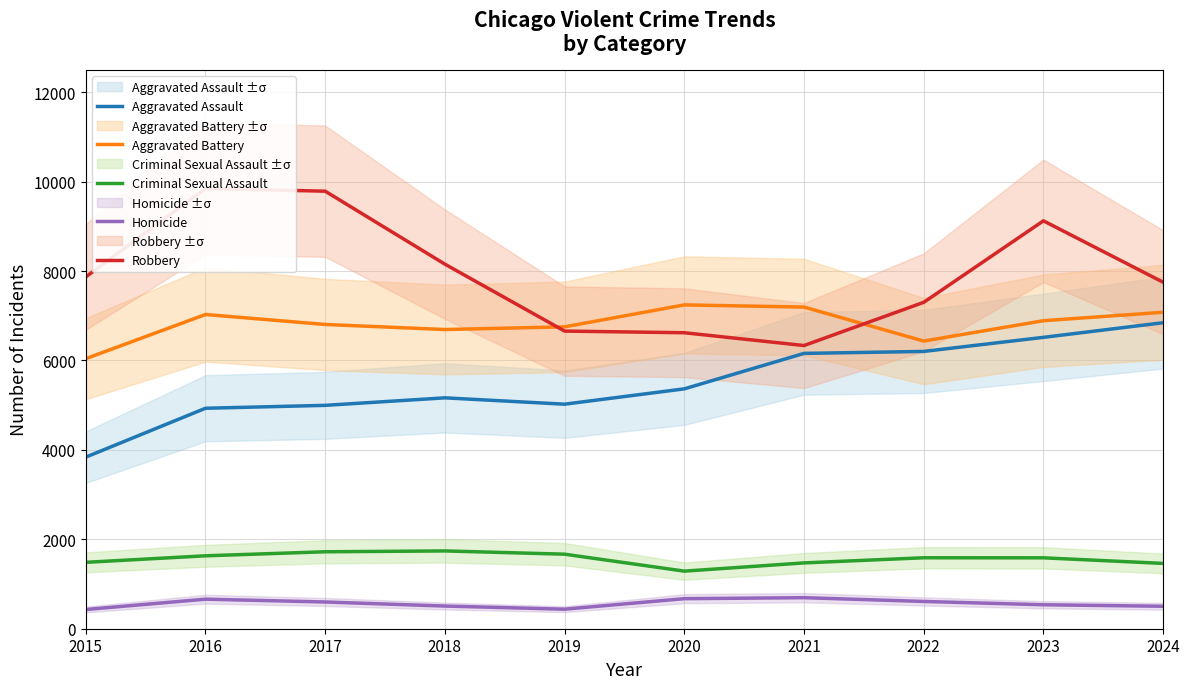

At 2017, list the series in order from smallest to largest.

Homicide, Criminal Sexual Assault, Aggravated Assault, Aggravated Battery, Robbery